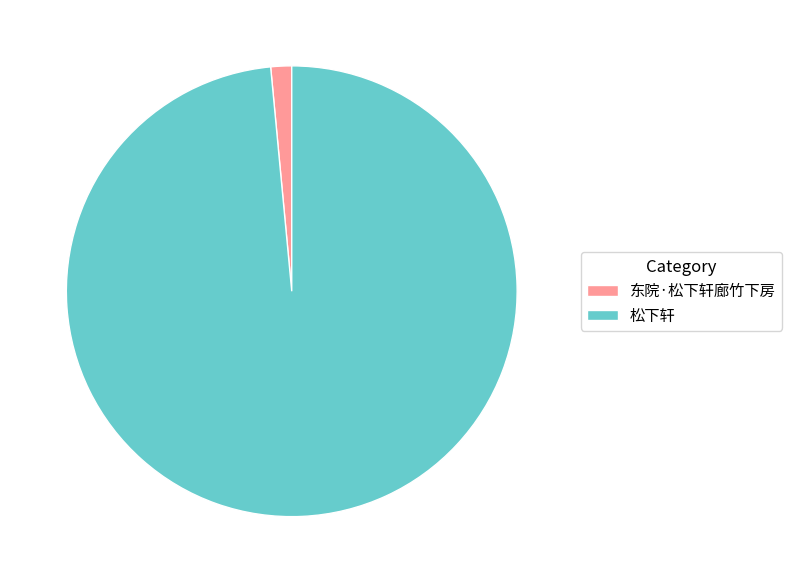

True or false: 松下轩 accounts for 99% of the total.

True